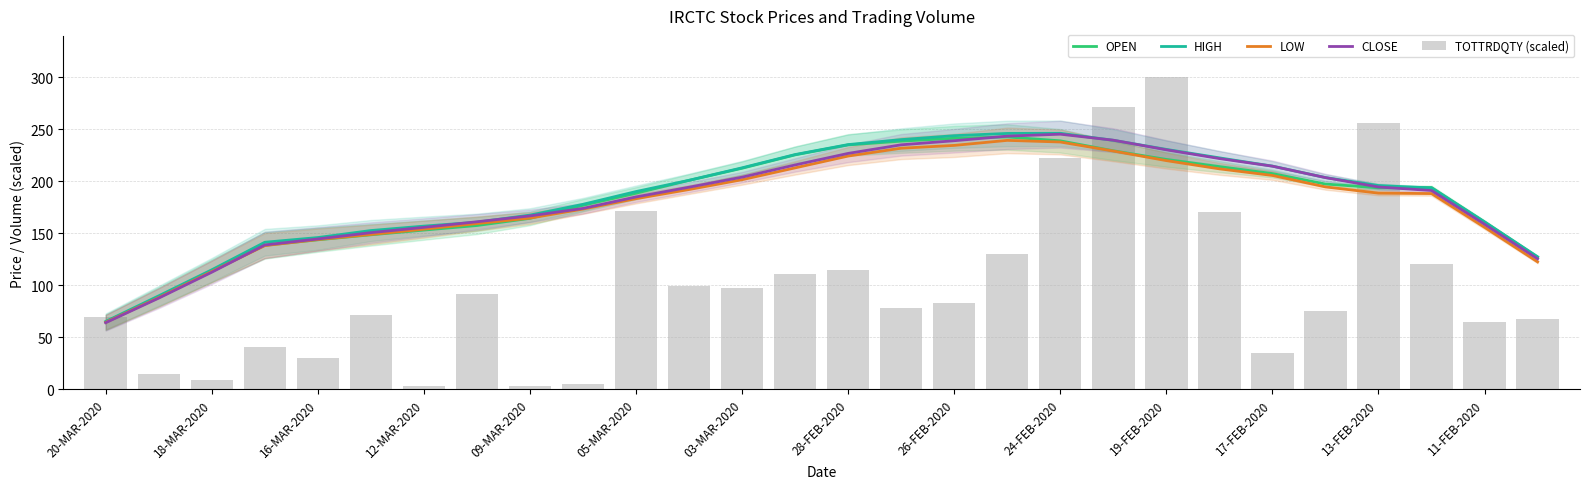

What is the value of the CLOSE bar at the 18th from the left?

243.6